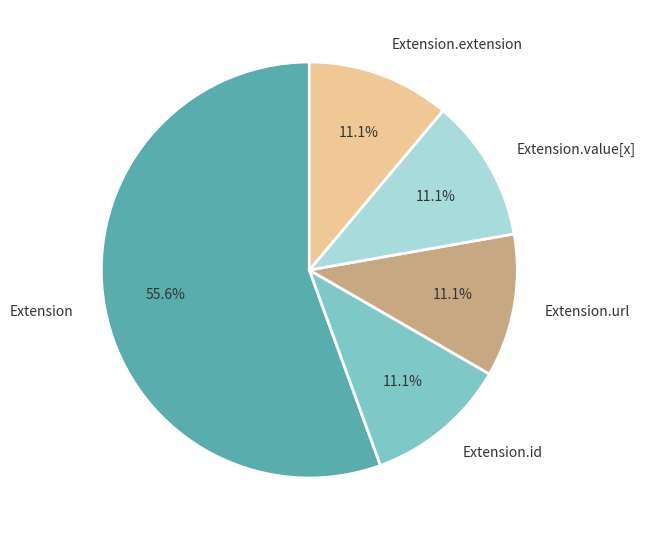

What is the ratio of the value at Extension.extension to the value at Extension.id?

1.0